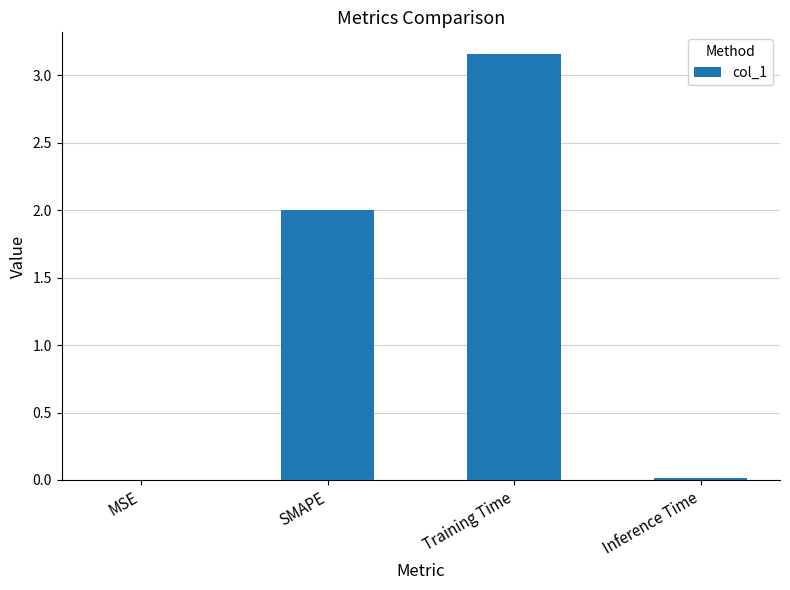

How many distinct data groups are displayed?

1